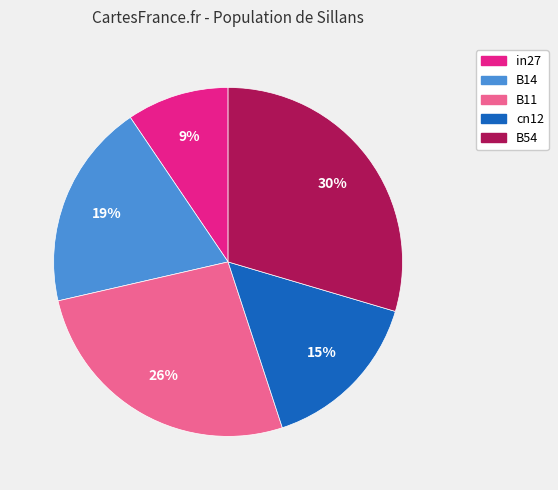

What is the smallest slice in the pie chart?

in27